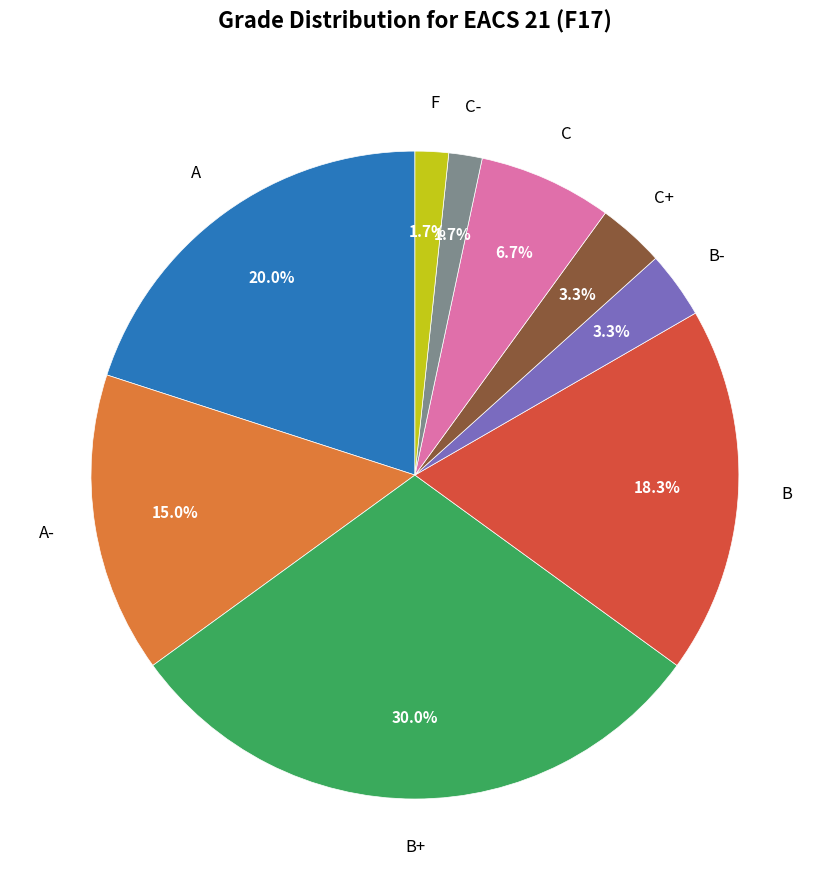

Does any single category account for the majority?

No